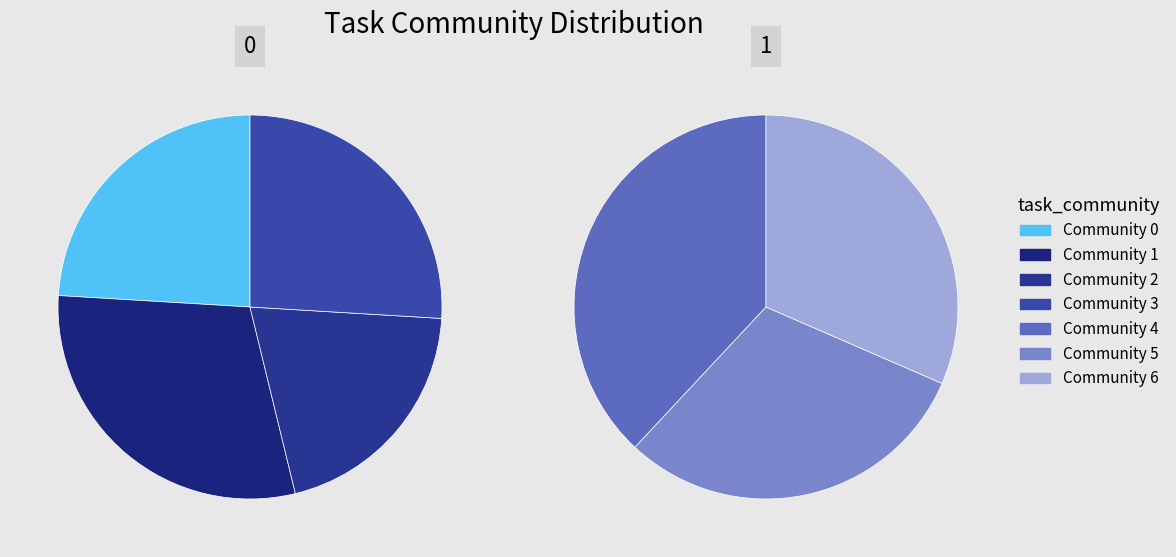

How many segments does this pie chart have?

7